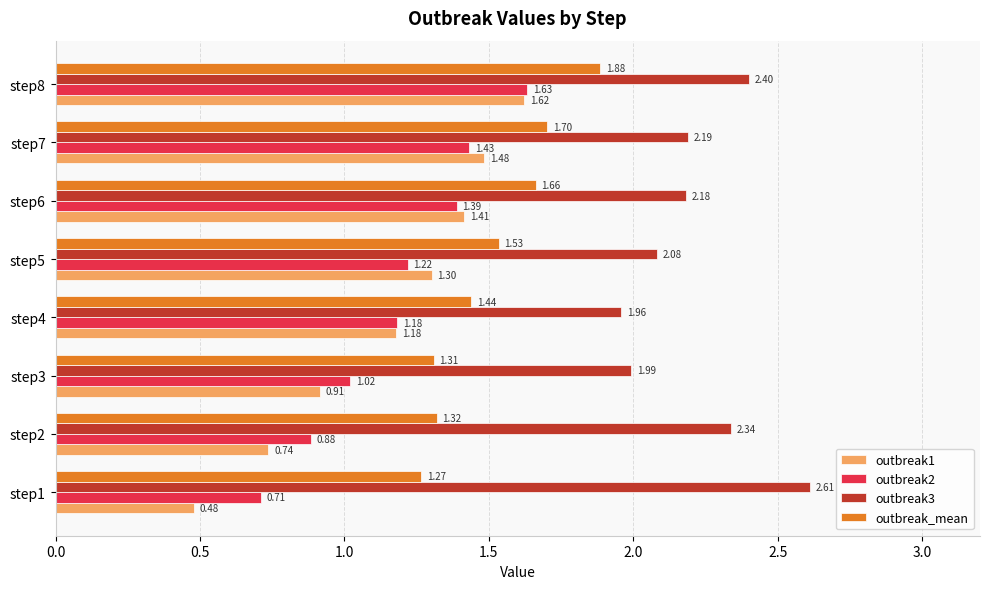

How many categories are shown in the chart?

8